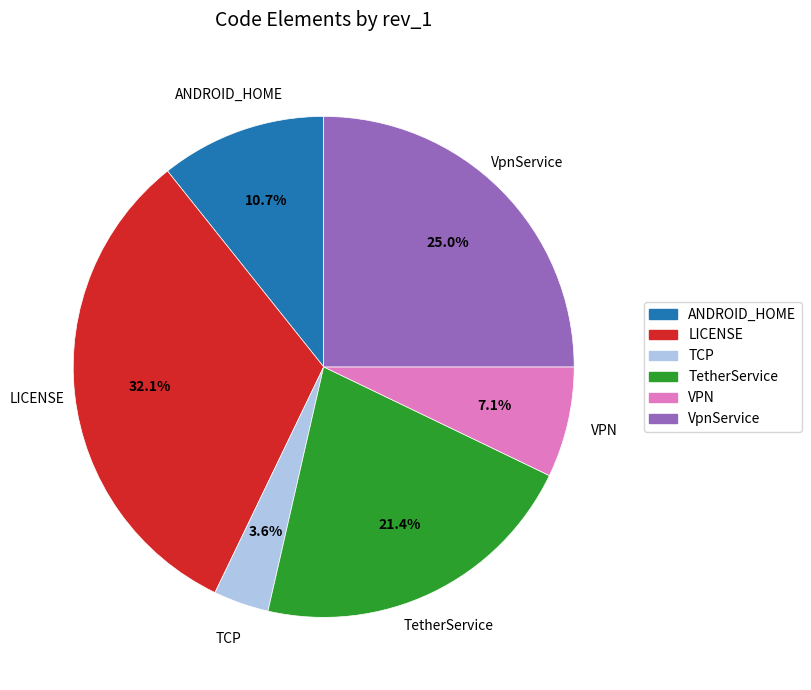

Is it true that LICENSE is 32% of the pie?

True